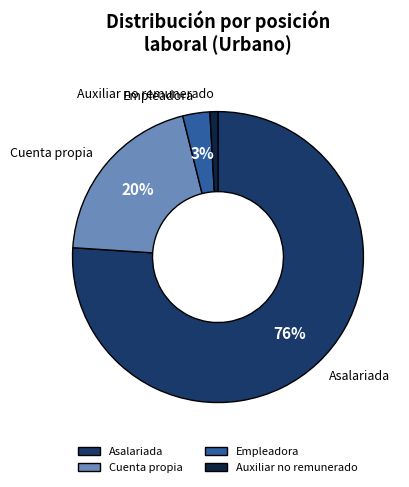

Which has a higher value, Asalariada or Cuenta propia?

Asalariada